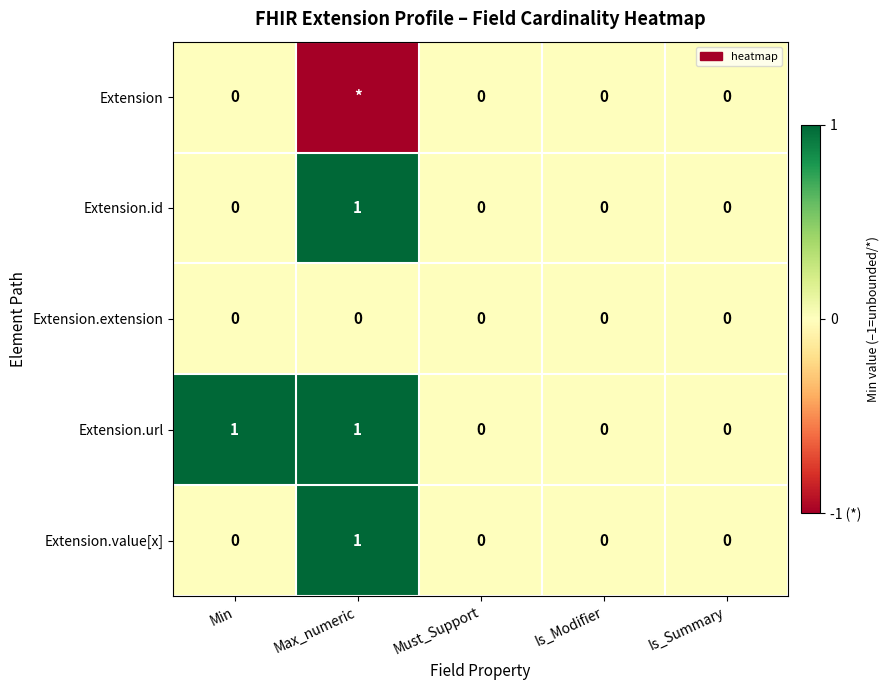

How many Extension.value[x] values are between 0 and 1?

5